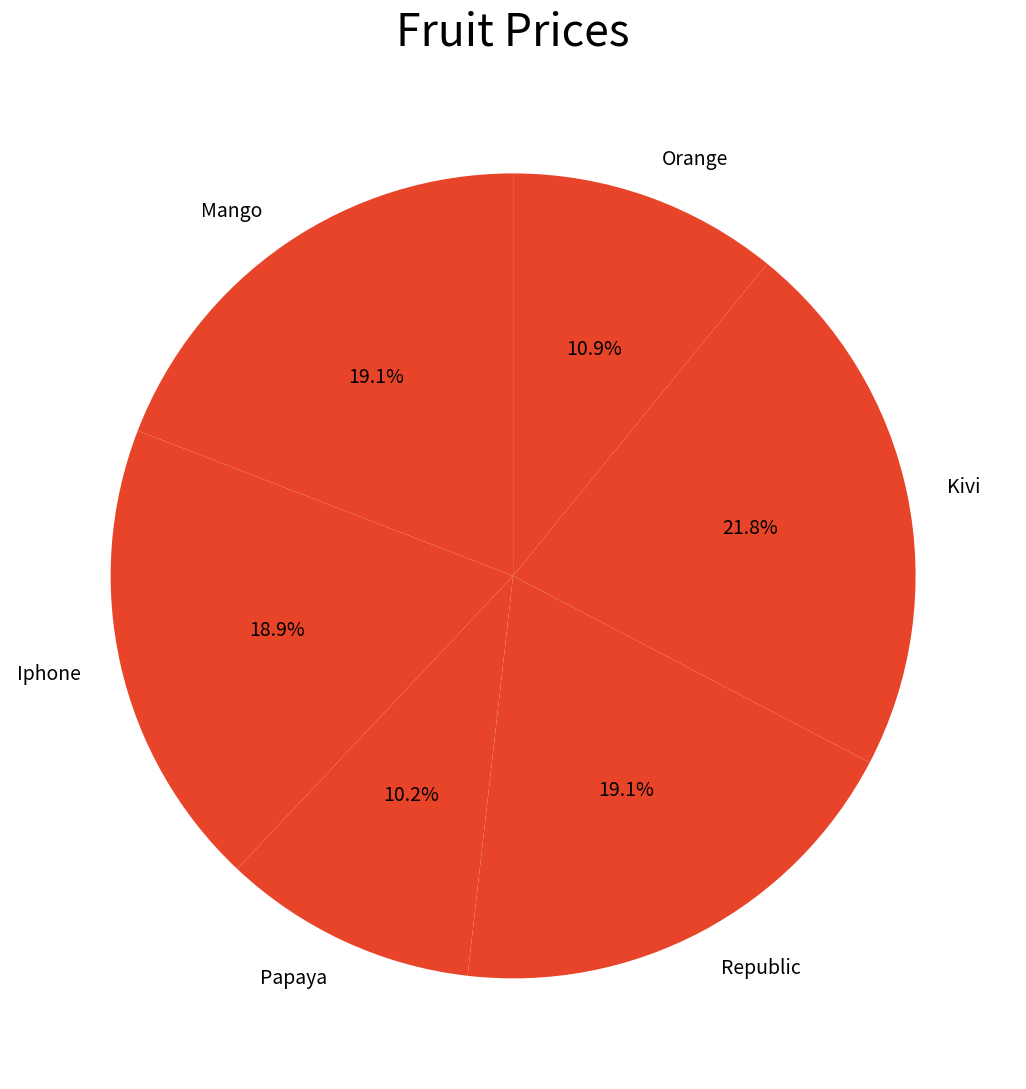

Is there any slice that represents more than half of the pie?

No